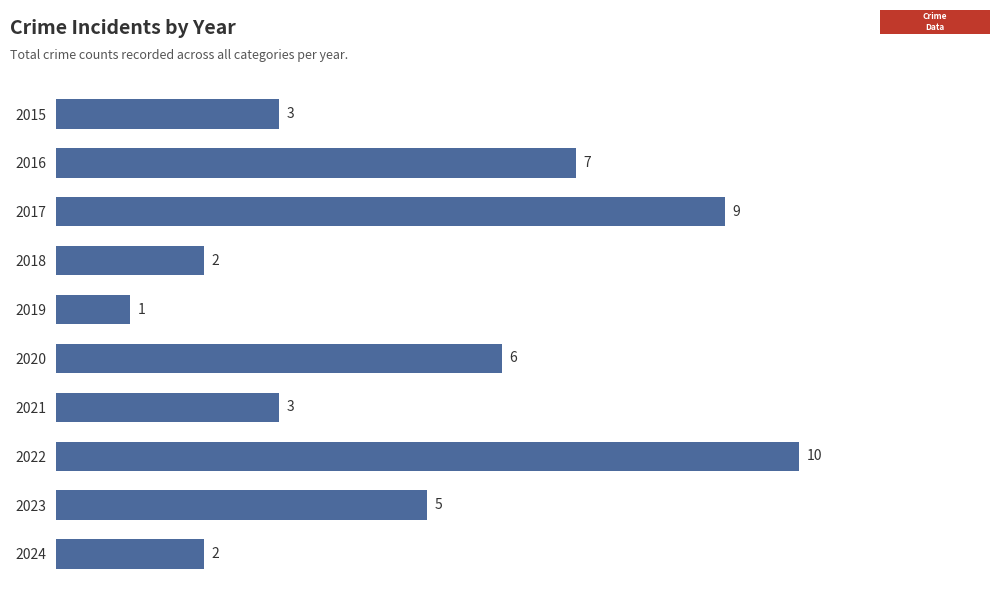

Which has a higher value, 2020 or 2017?

2017